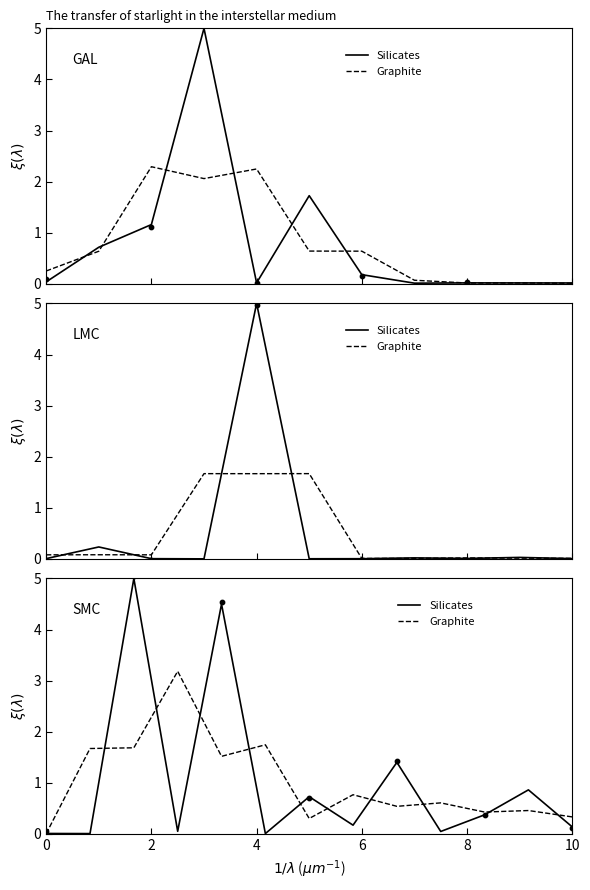

Which series has the largest Y range (max minus min)?

Silicates